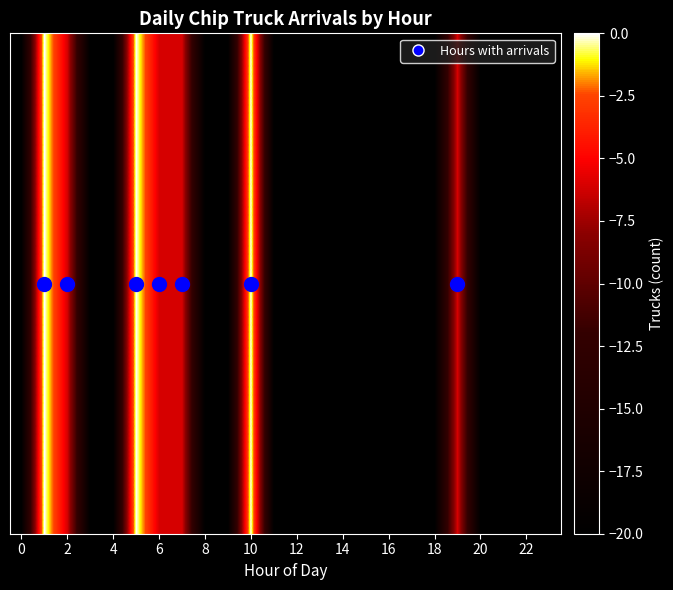

True or false: the data shows -35.8 at 18.

False